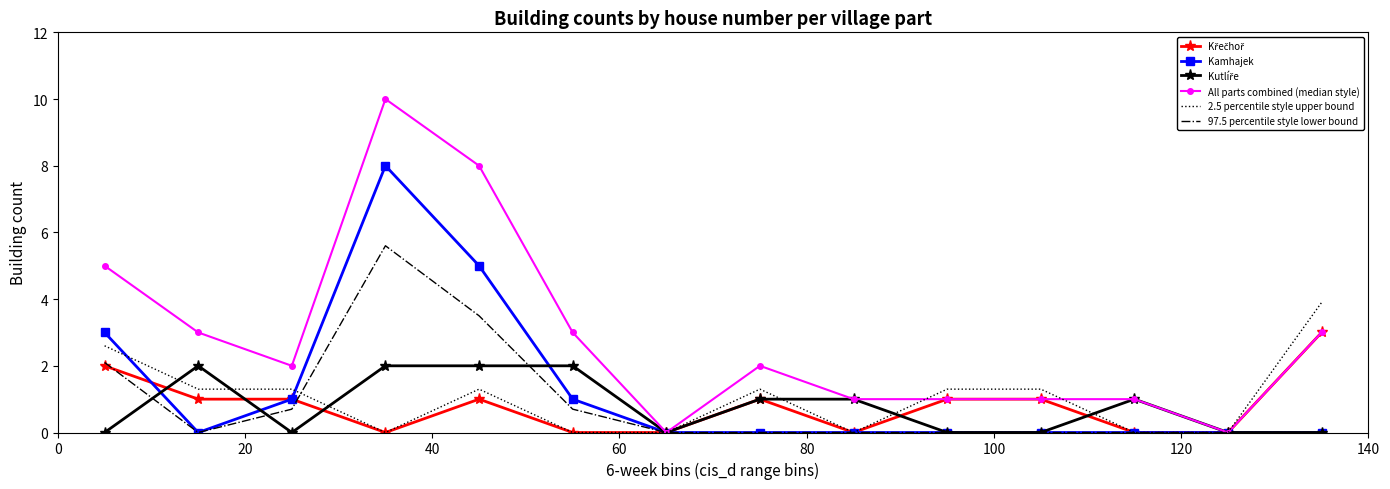

What are all the series names shown in the legend?

Křečhoř, Kamhajek, Kutlíře, All parts combined (median style), 2.5 percentile style upper bound, 97.5 percentile style lower bound